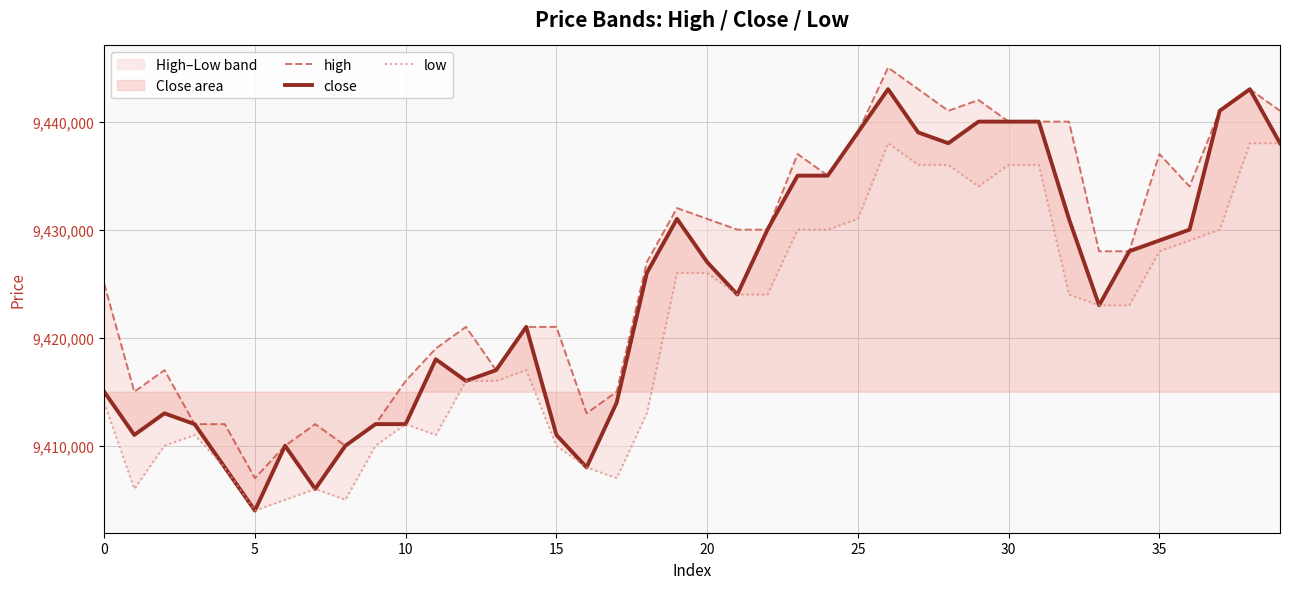

What is the maximum value for close?

9443000